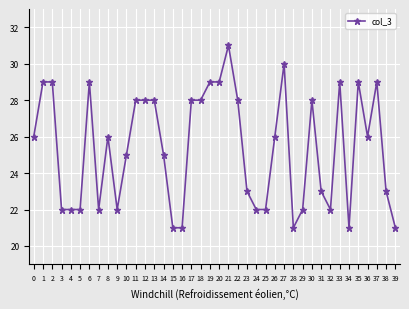

What is the difference between the maximum and second lowest values?

10